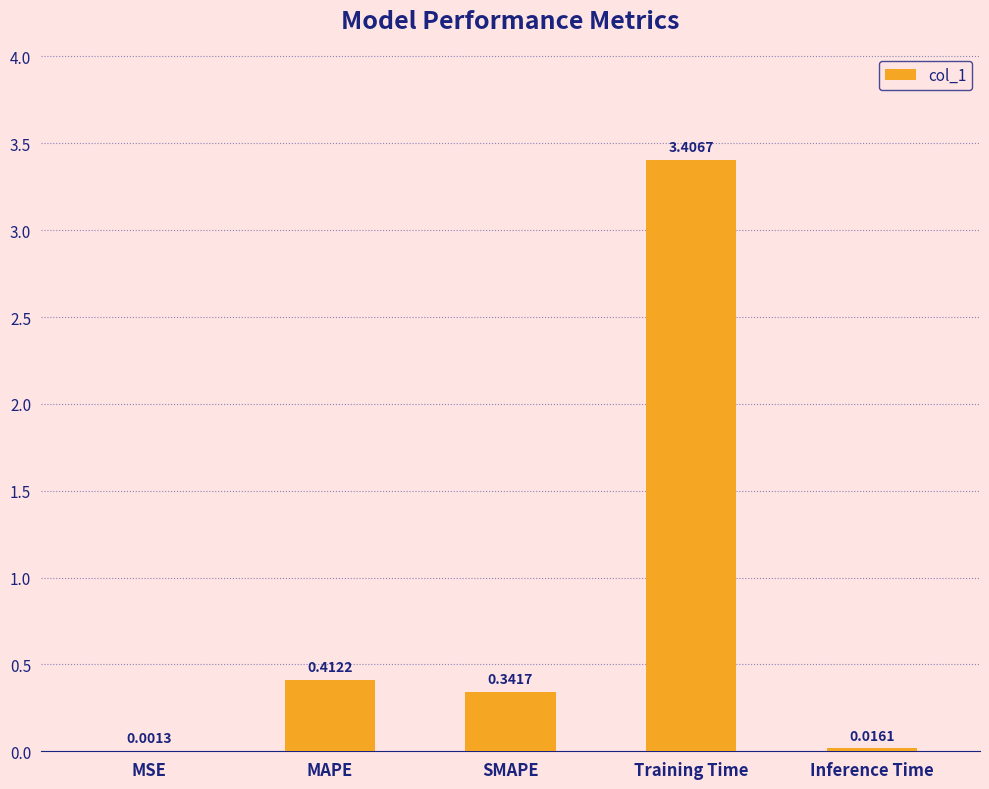

Between SMAPE and Inference Time, which is larger?

SMAPE